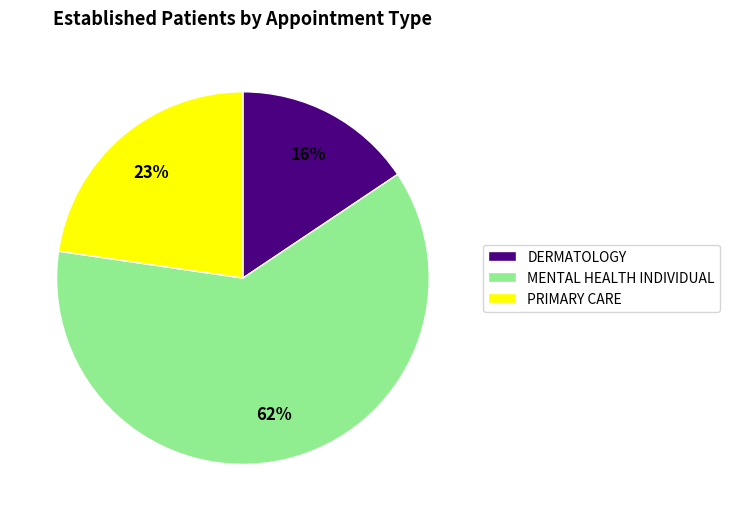

Combined, do MENTAL HEALTH INDIVIDUAL and DERMATOLOGY account for over 50%?

Yes